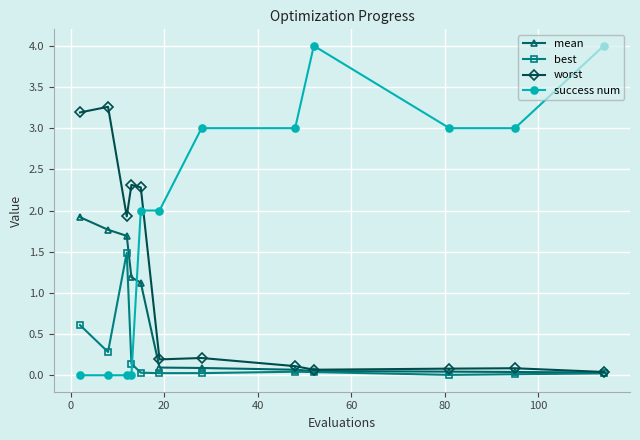

True or false: best has more than 1 interior local peaks.

True